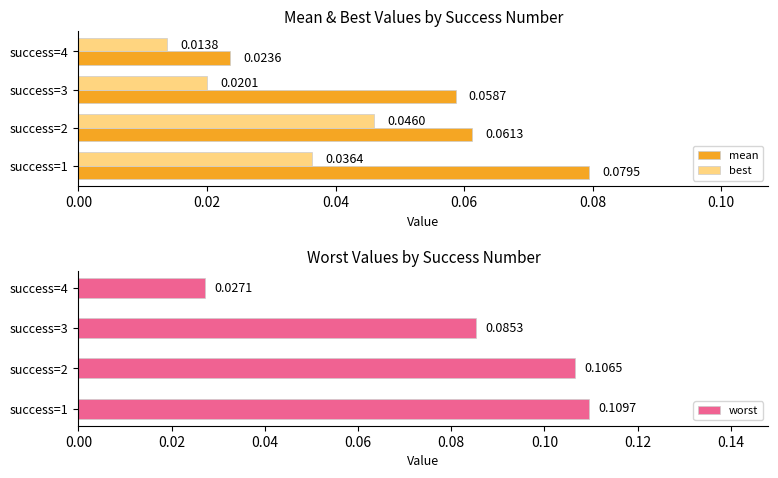

What are all the series names shown in the legend?

mean, best, worst